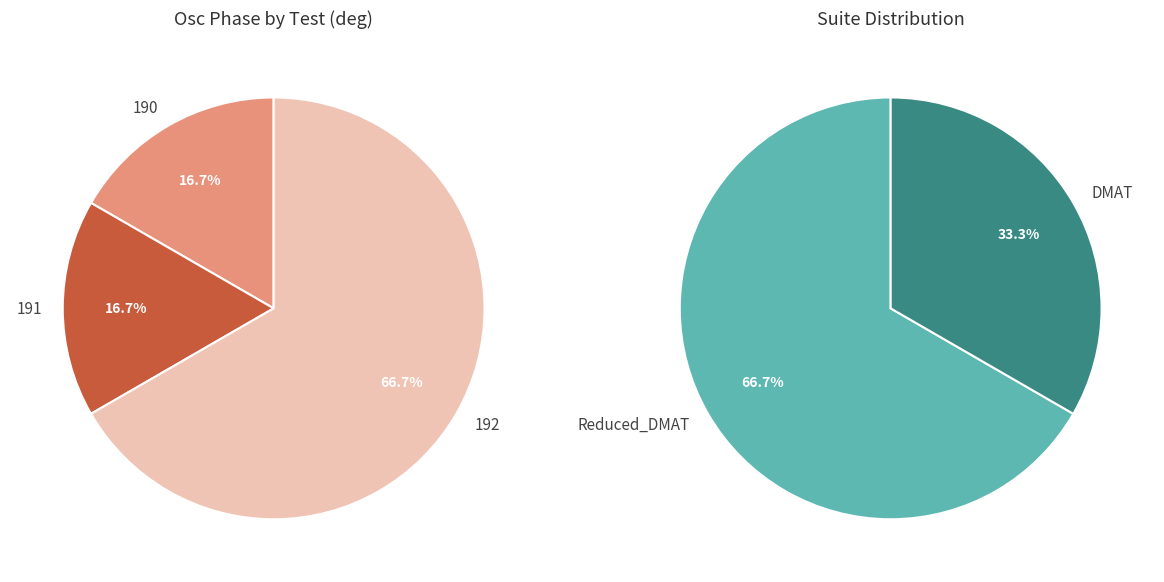

Which slice represents more than half of the pie?

192